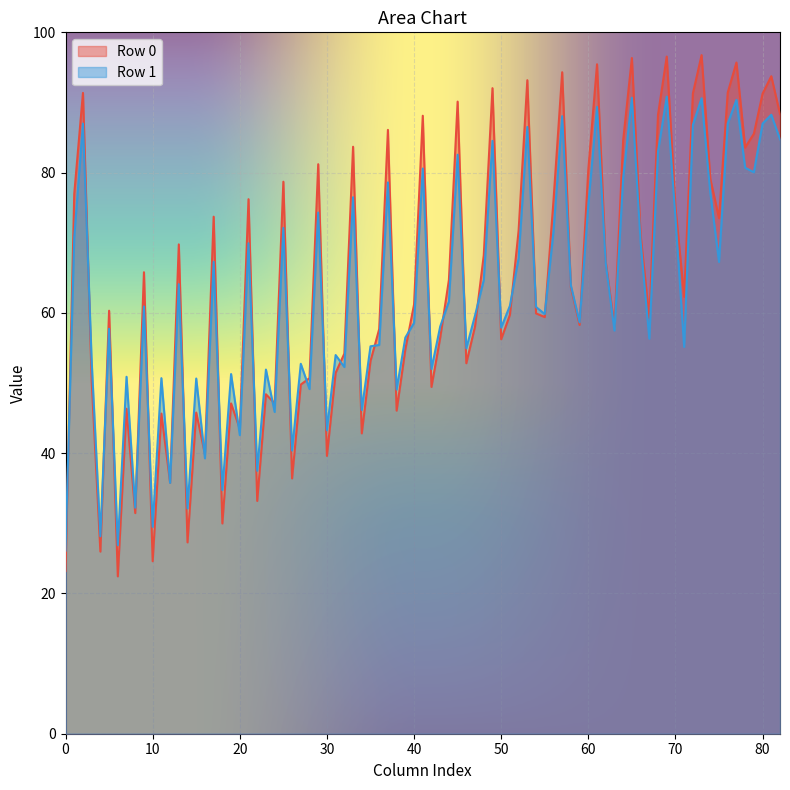

Rank the series by their maximum value, from highest to lowest.

Row 0, Row 1